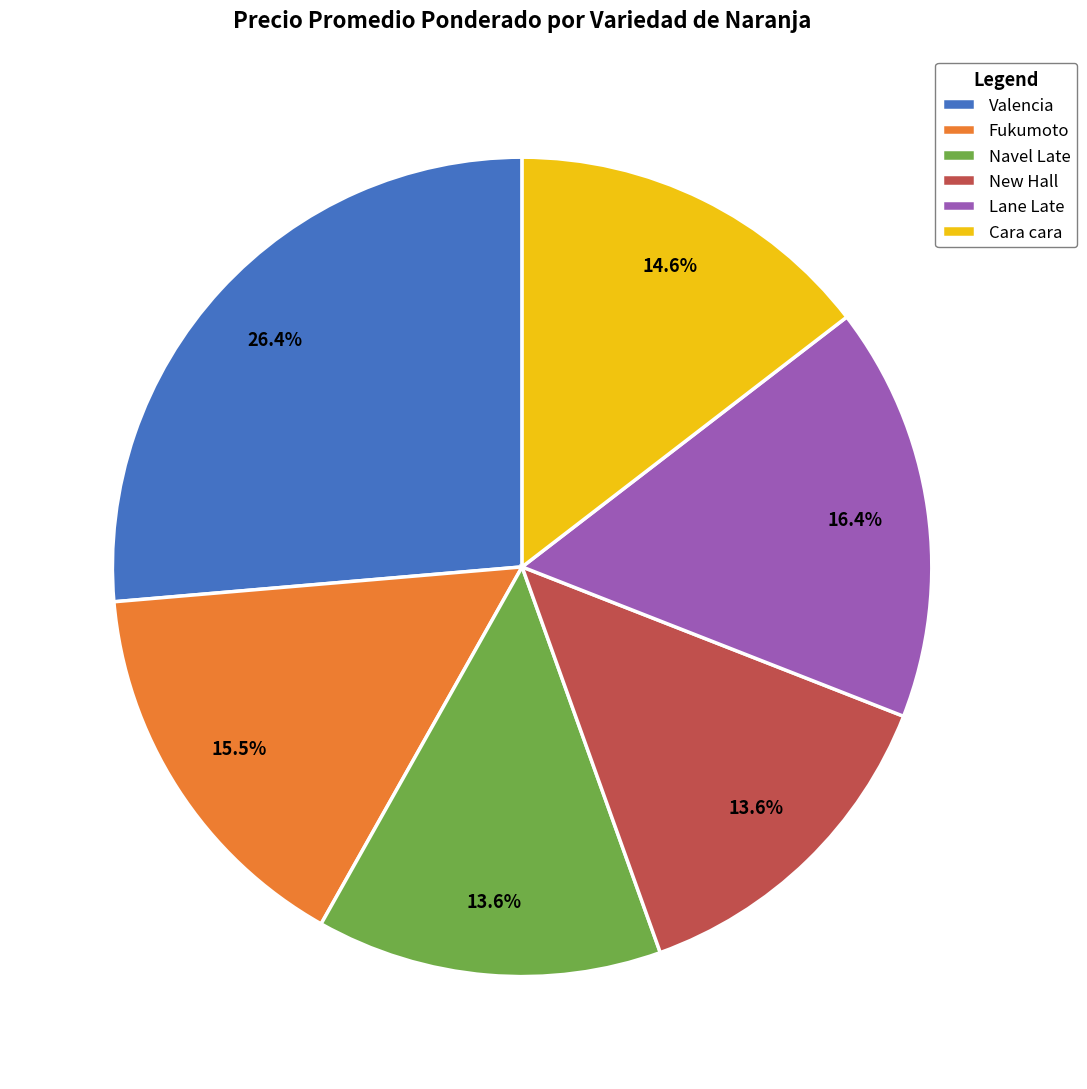

To the nearest percent, what is the combined percentage of Navel Late and New Hall?

27%